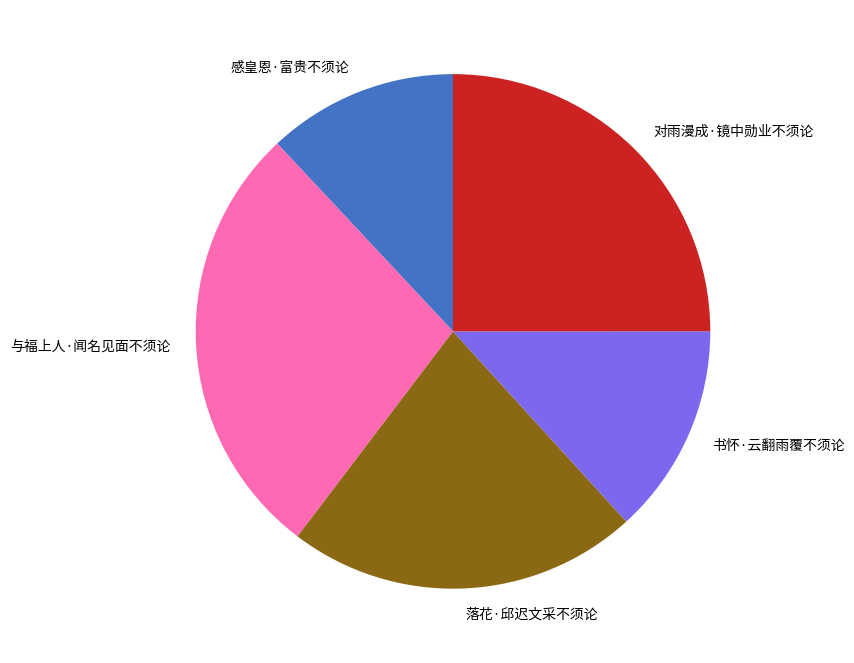

Is there a majority slice in this chart?

No